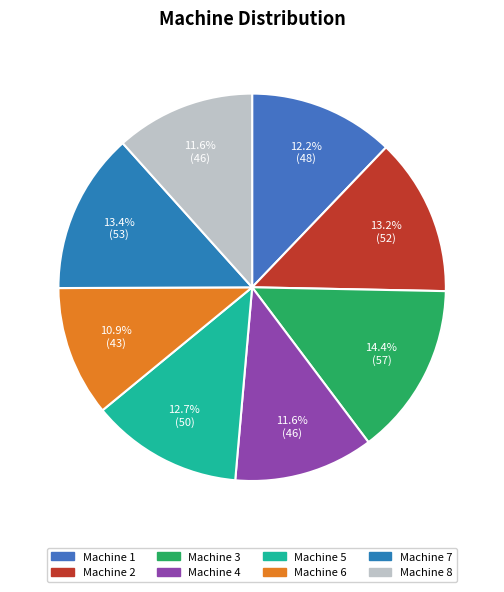

What is the smallest slice in the pie chart?

Machine 6